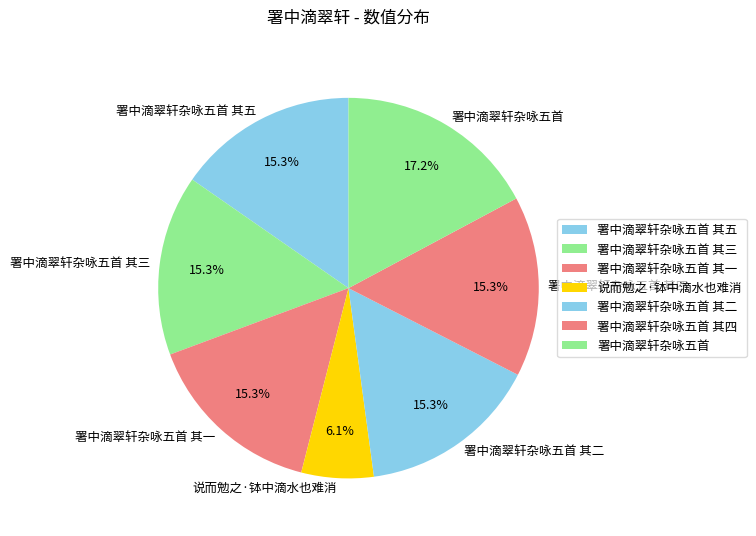

What percentage is the 署中滴翠轩杂咏五首 其三 slice, to the nearest percent?

15%